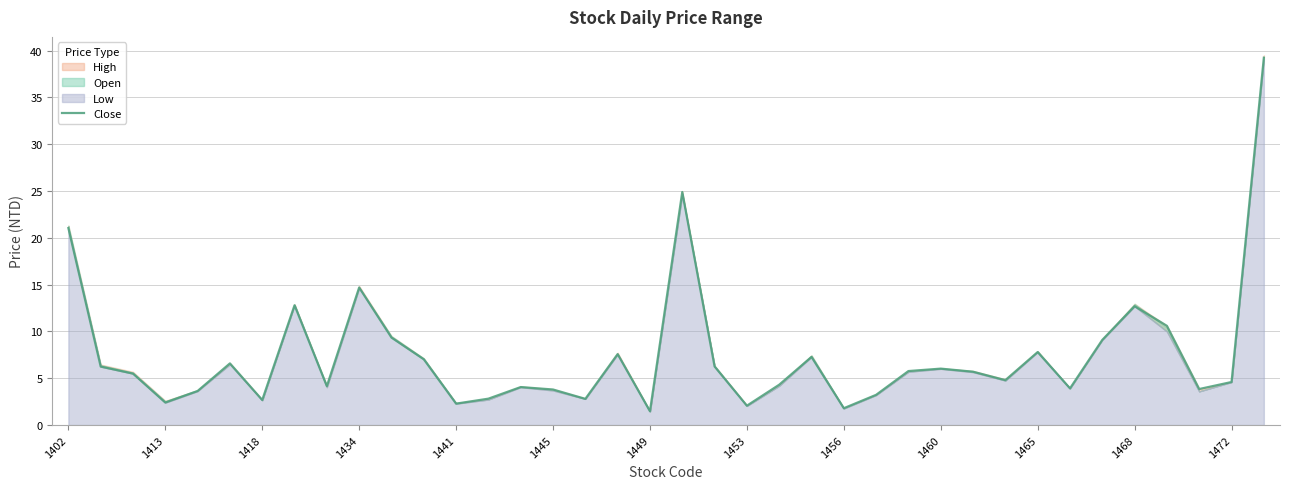

Is it true that Close equals 1.8 at 1456?

True